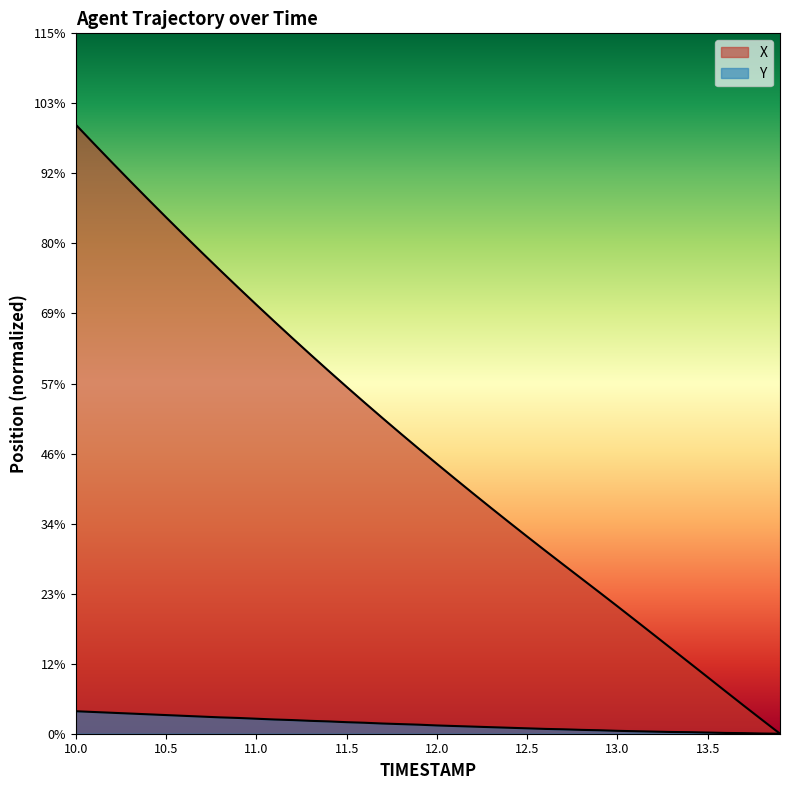

True or false: Y has more than 2 interior local peaks.

False